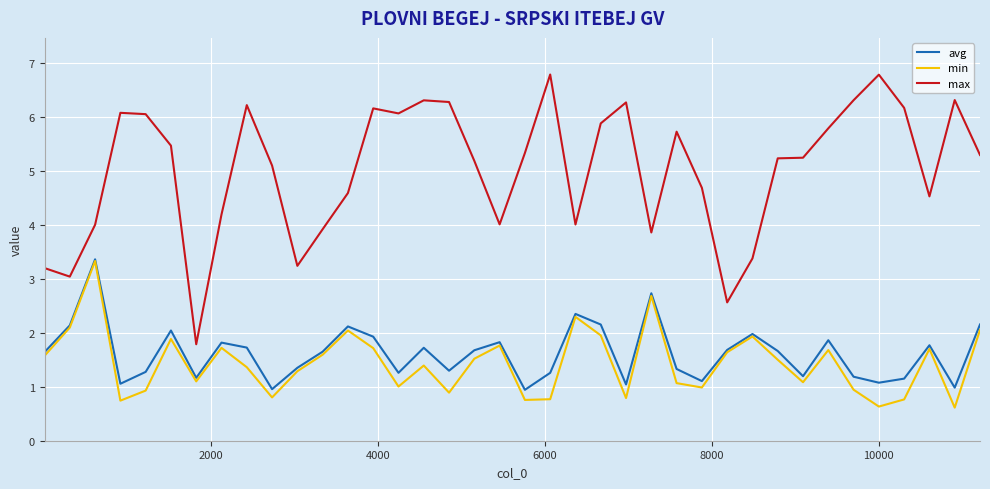

Which series has the largest total across all categories?

max